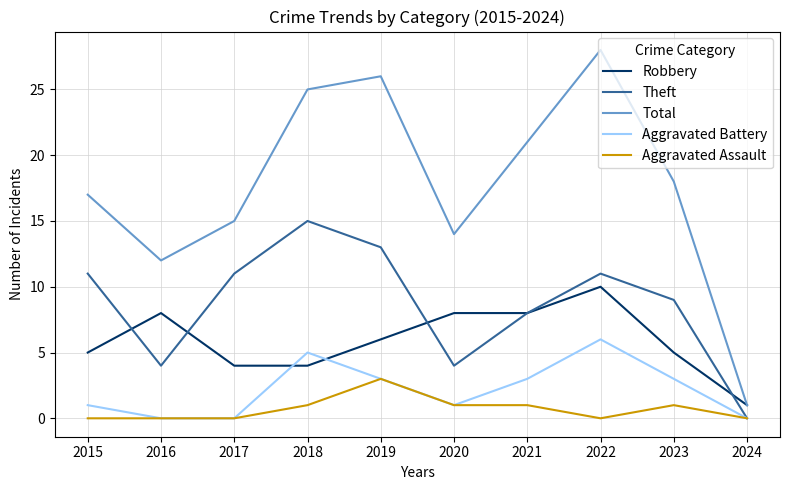

How many Aggravated Assault values are between 0 and 1?

9